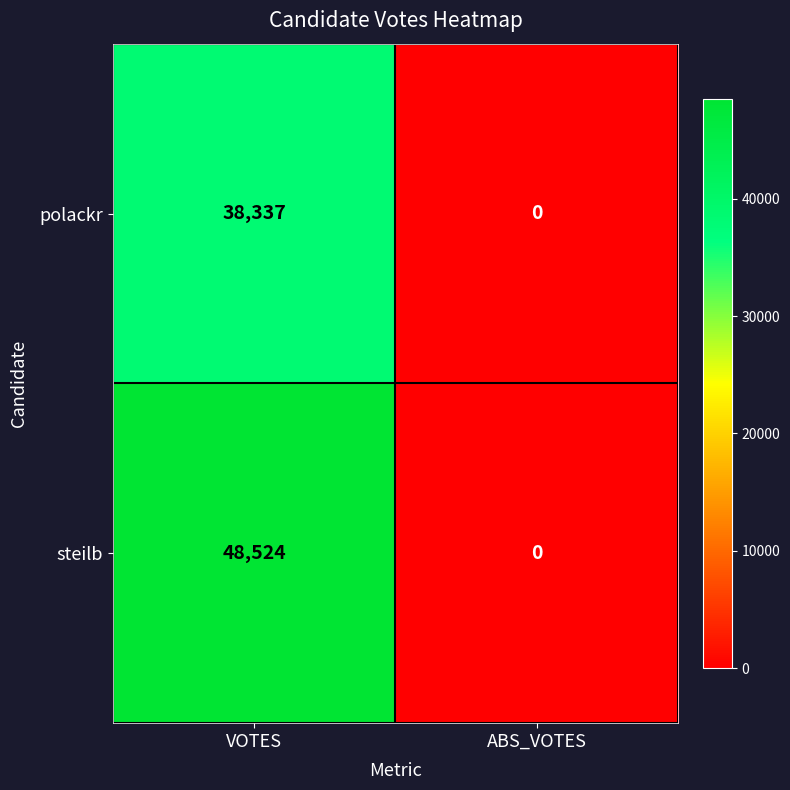

Where is polackr nearest to the value 19168?

ABS_VOTES